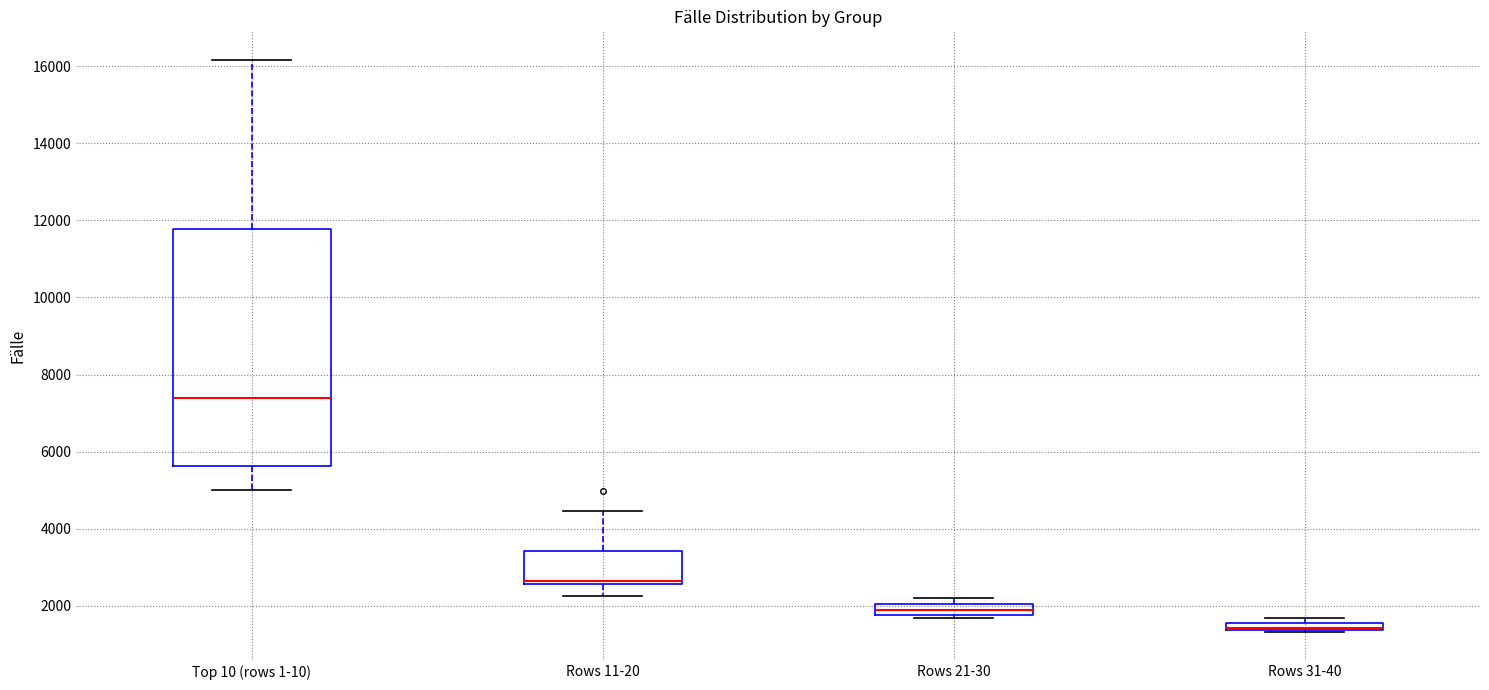

Comparing the boxes themselves (not the whiskers), which one is the tallest?

Top 10 (rows 1-10)